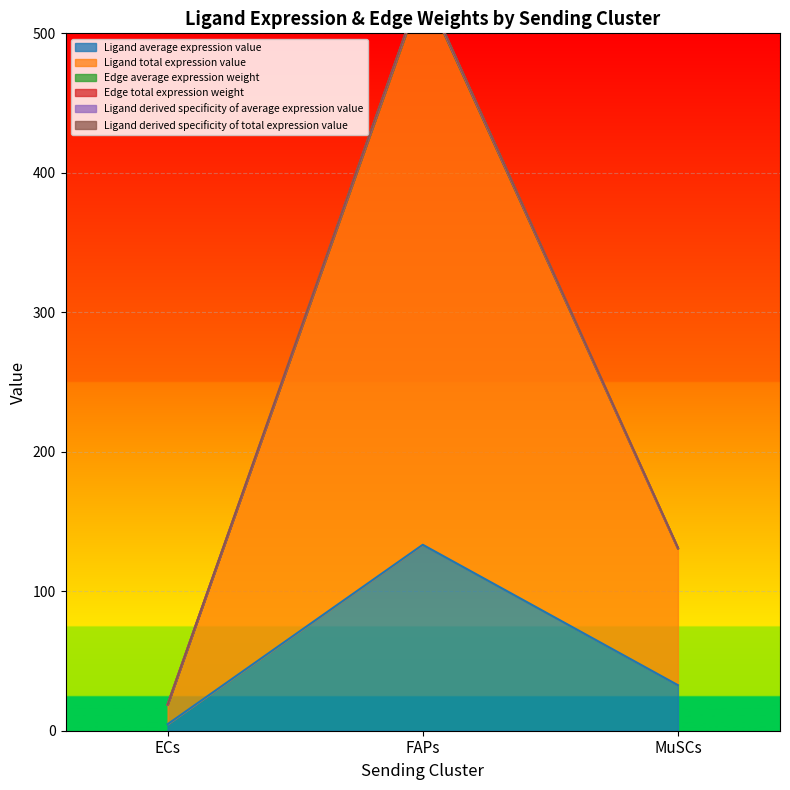

What is the greatest value displayed?

535.3